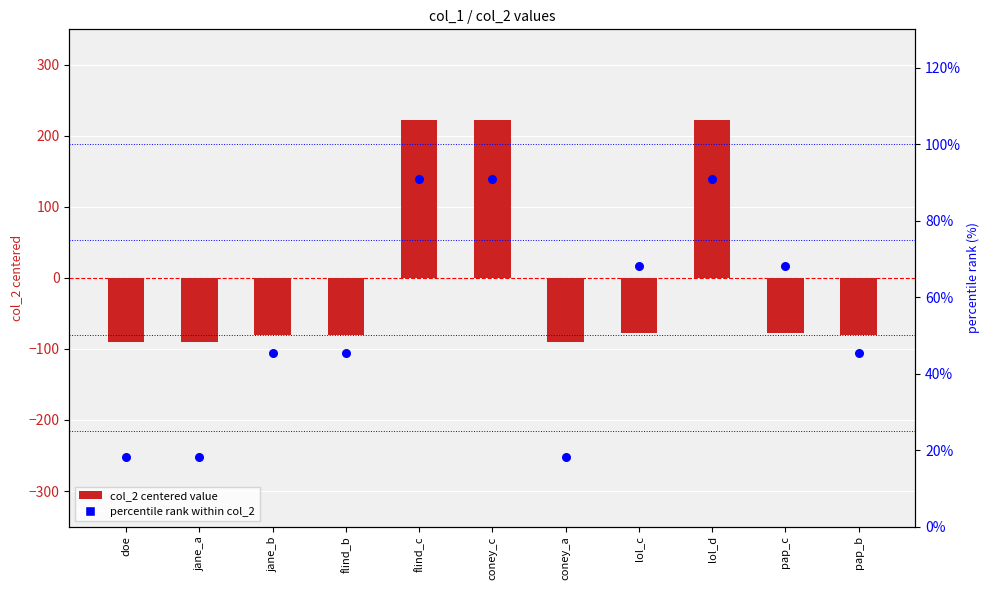

Is the value of col_2 value (centered) at jane_b greater than the value of percentile rank within col_2 at flind_b?

No